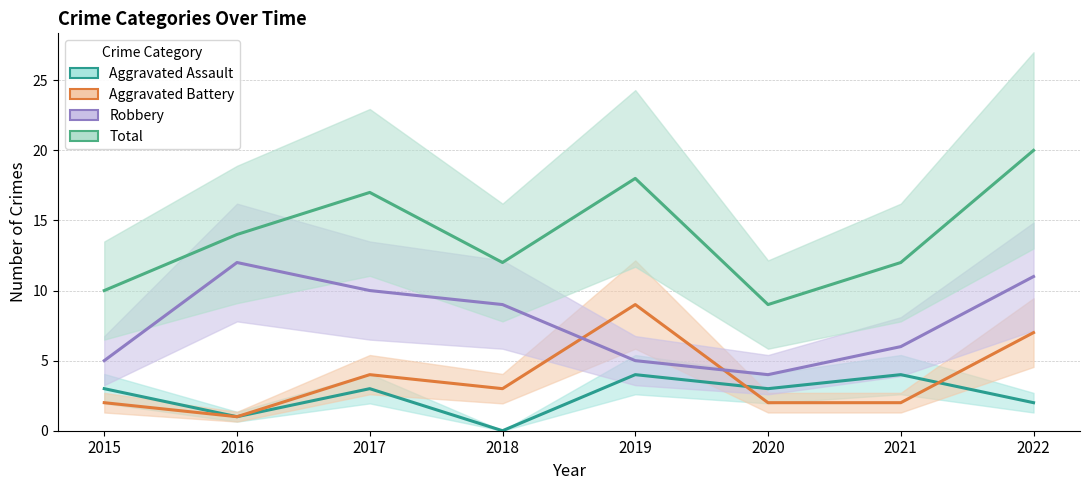

What is the value of the Robbery point at the 4th from the left?

9